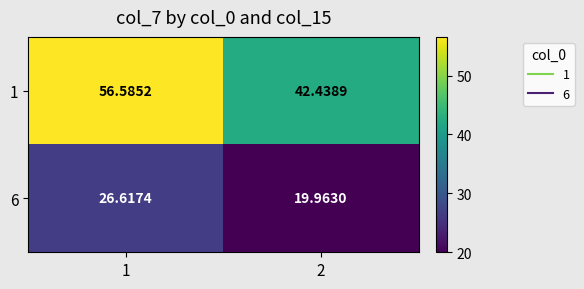

Is the value of 1 at 2 greater than the value of 6 at 2?

Yes